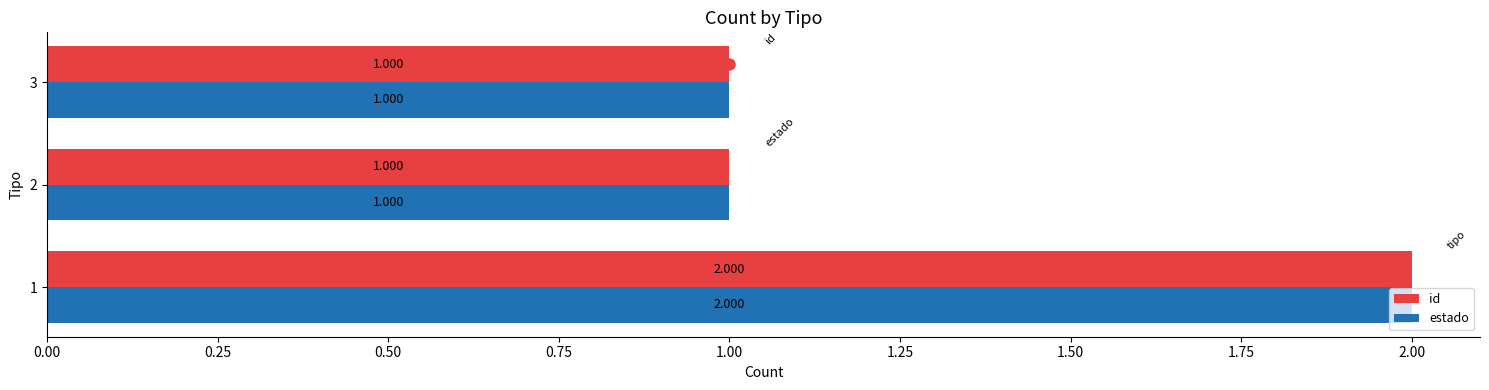

What are all the series names shown in the legend?

id, estado